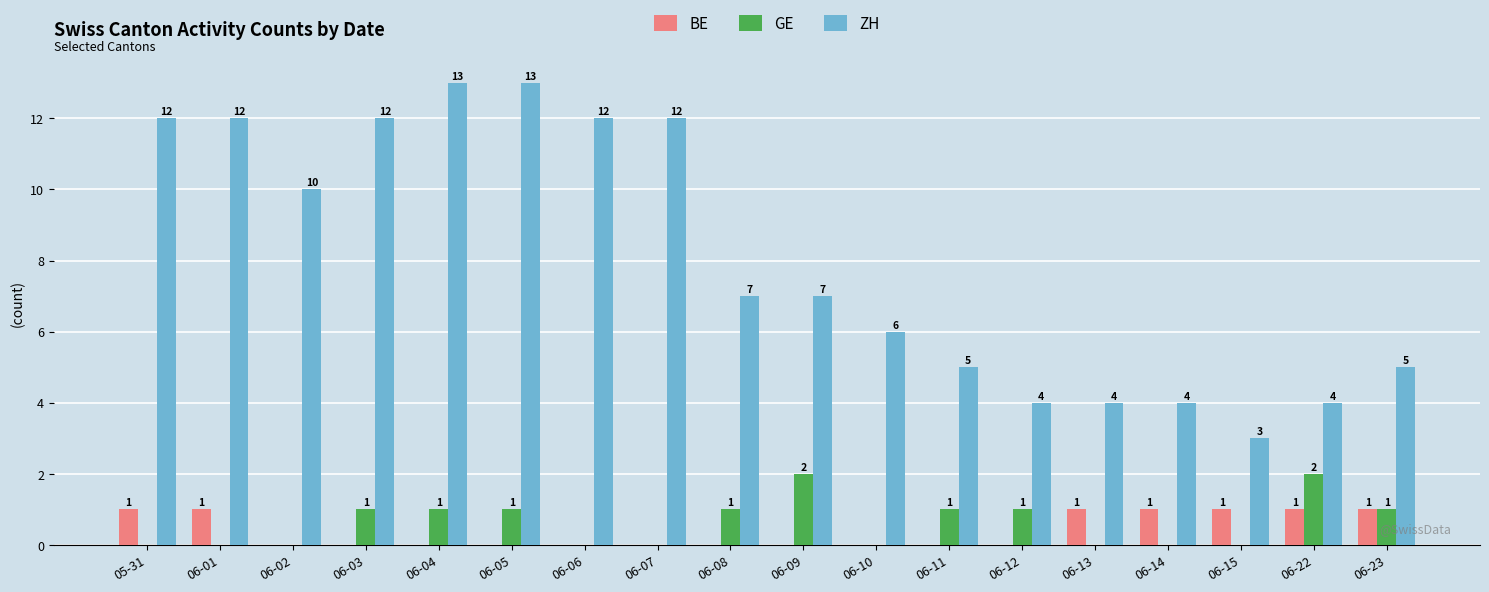

How many ZH values are between 4 and 12?

15